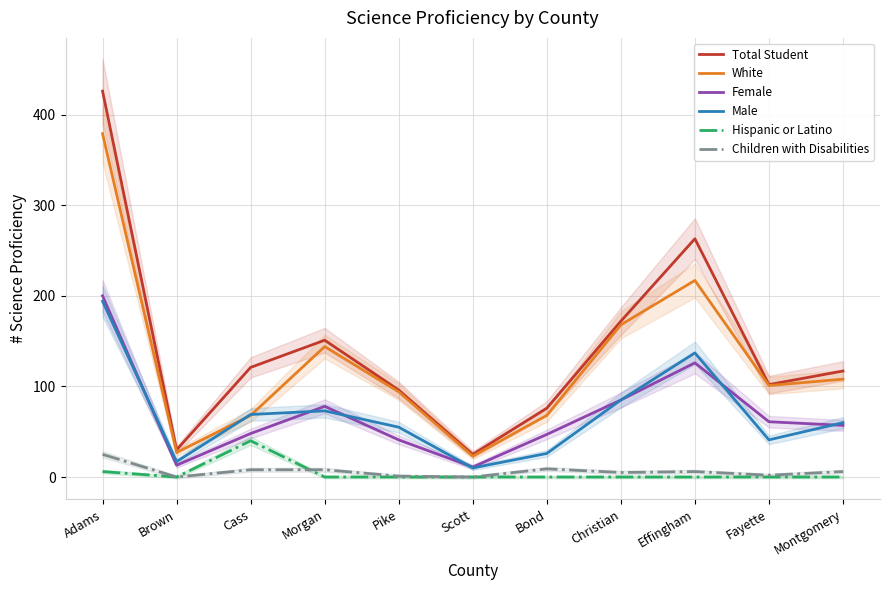

Which category has the highest value across all series?

Adams